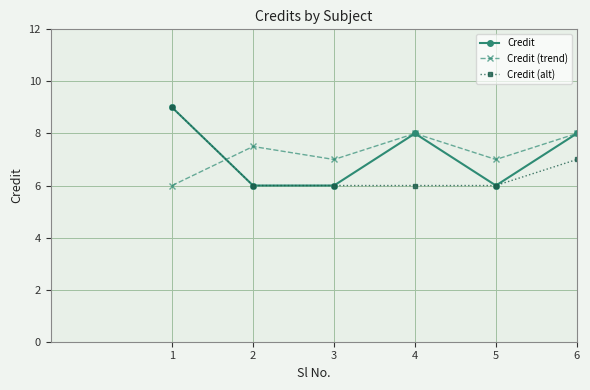

Reading right to left, transcribe all the data shown in this chart.

Credit: 8.0	6.0	8.0	6.0	6.0	9.0
Credit (trend): 8.0	7.0	8.0	7.0	7.5	6.0
Credit (alt): 7.0	6.0	6.0	6.0	6.0	9.0